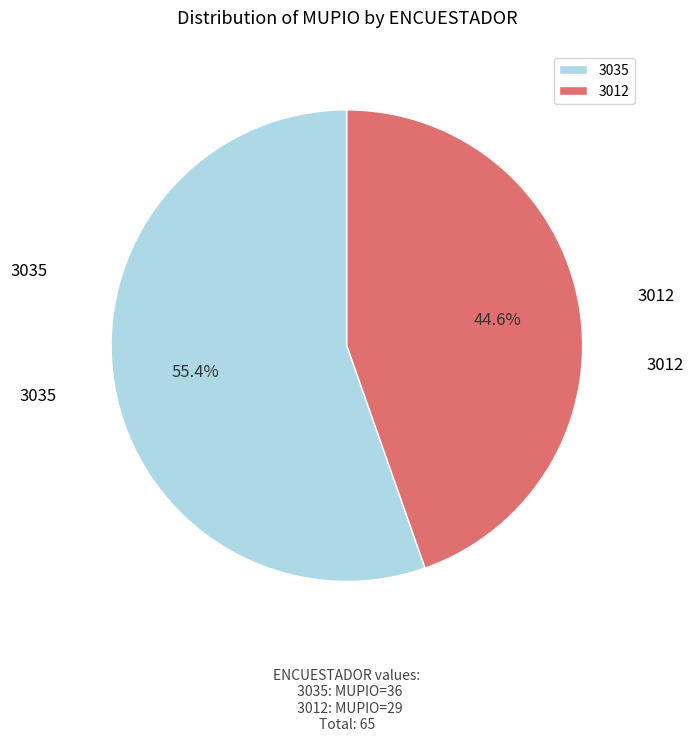

The 3012 slice represents 45% of the pie. True or false?

True